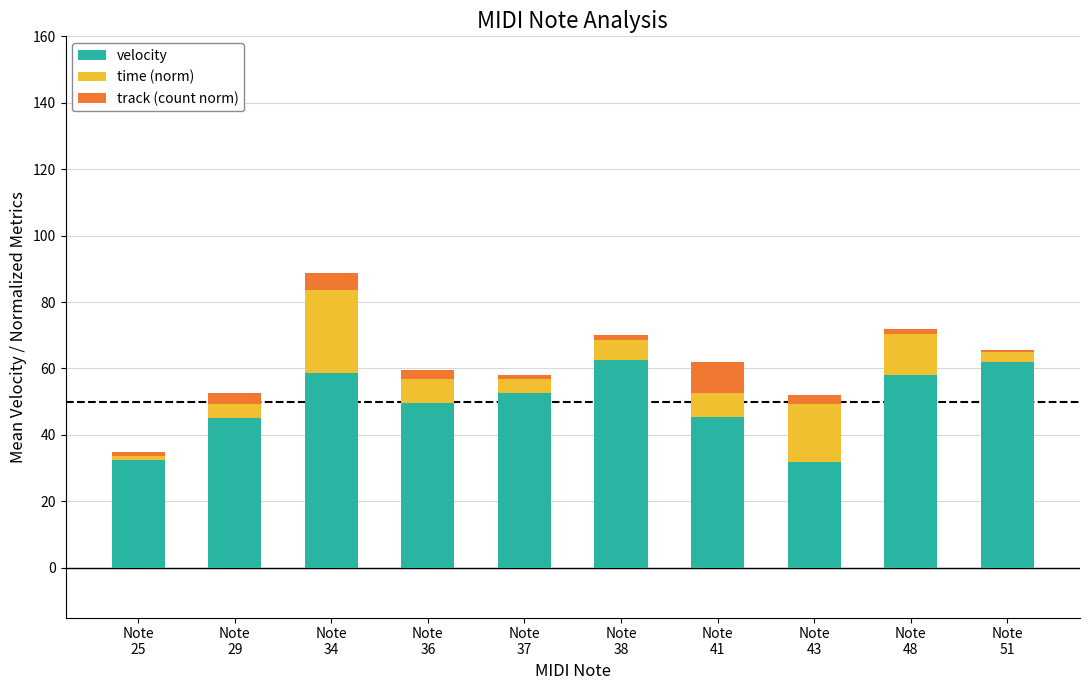

What is the highest value of the velocity series?

62.5